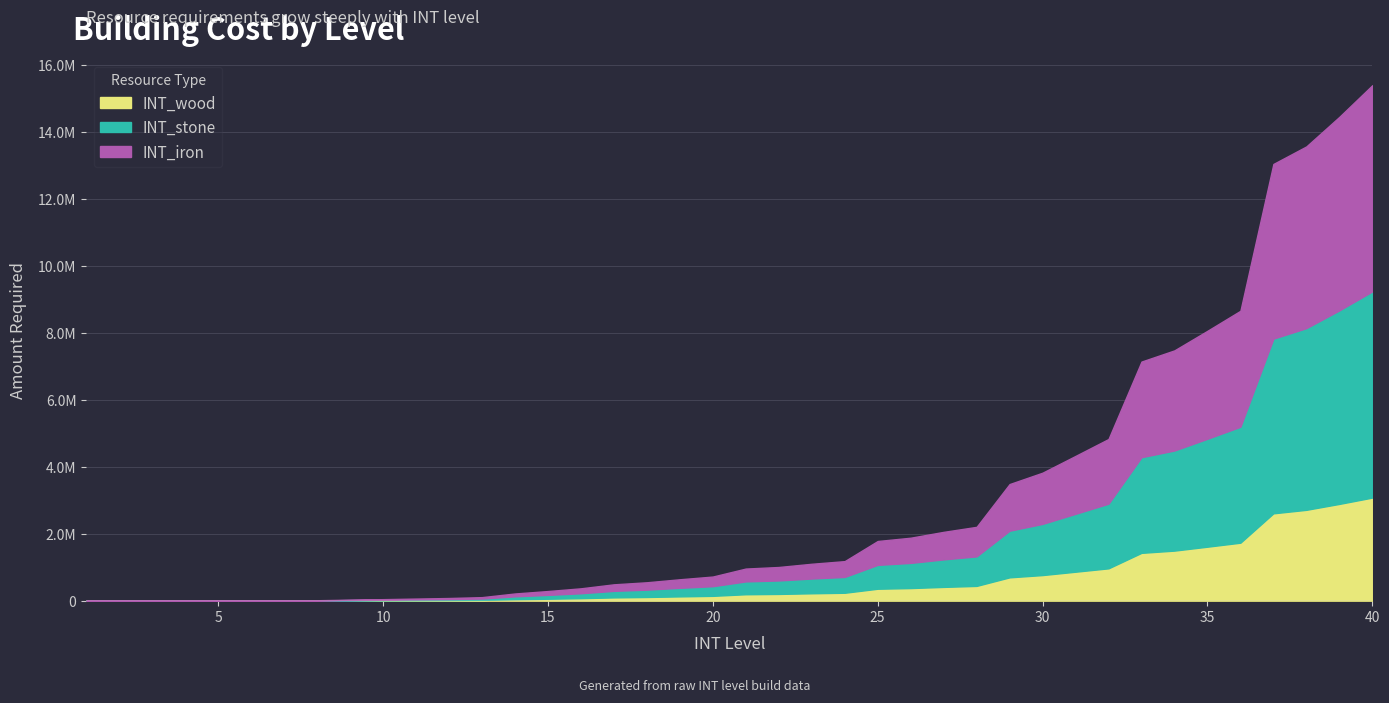

What is the difference between the INT_wood values at 36 and 25?

1375730